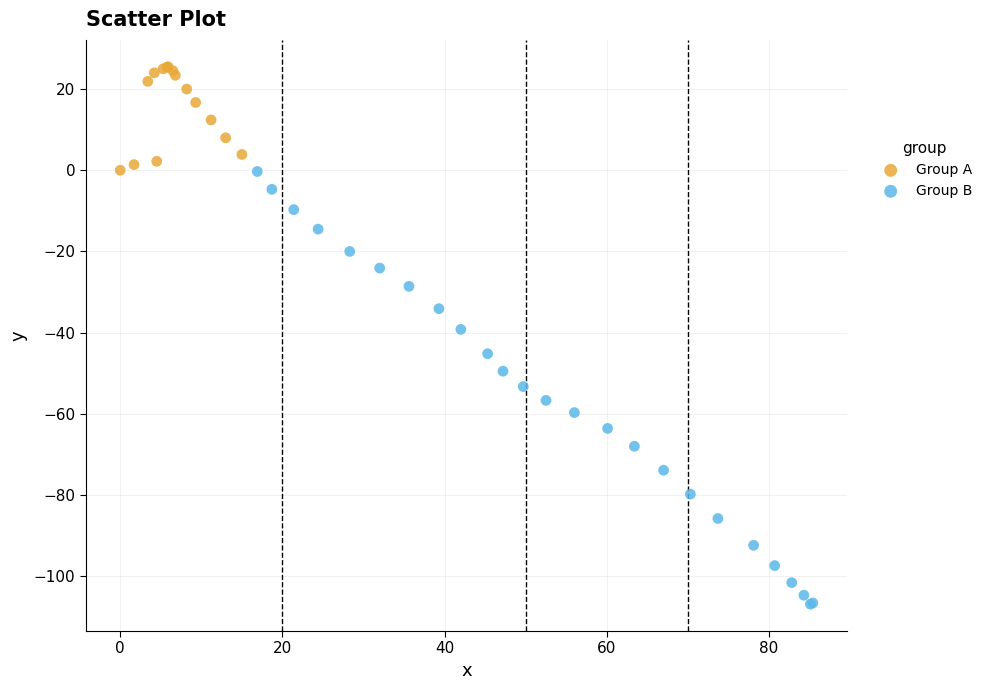

Which series reaches the maximum Y coordinate?

Group A